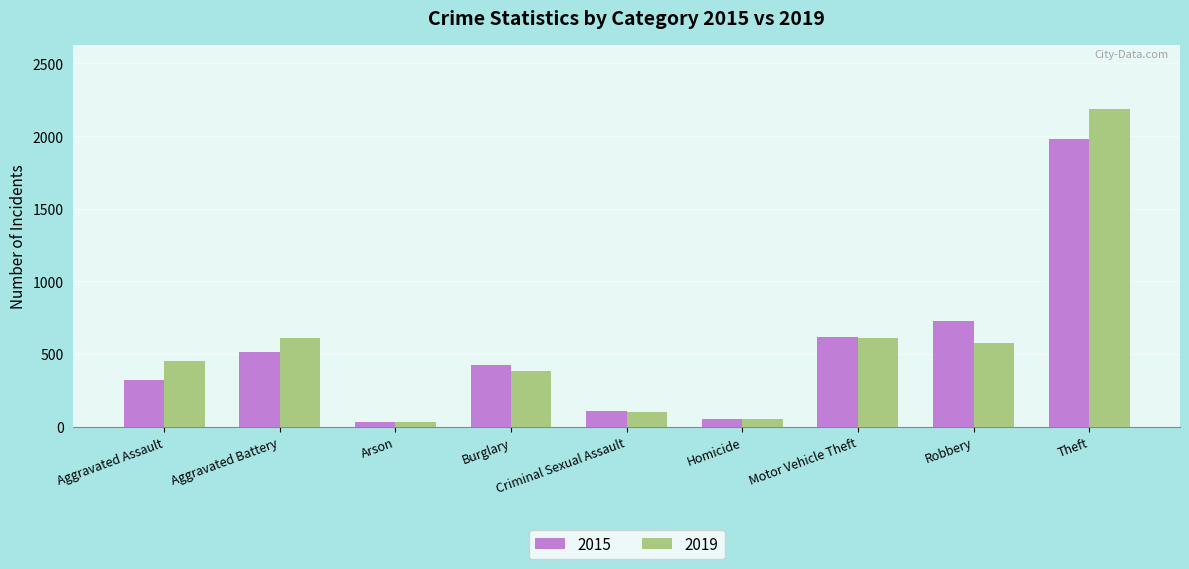

At which label does 2015 reach its peak?

Theft